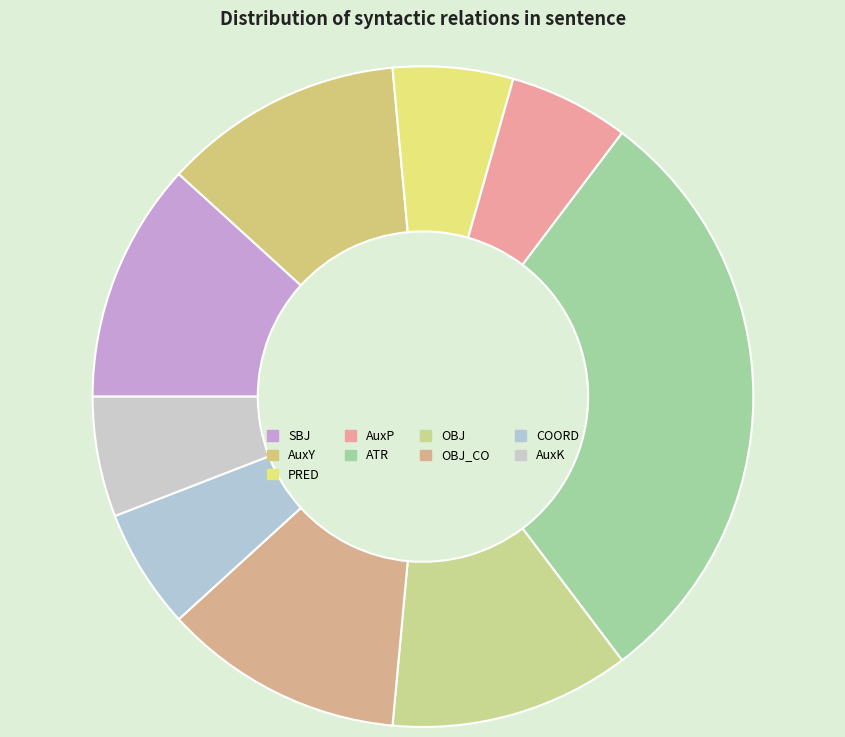

Between OBJ_CO and AuxK, which is larger?

OBJ_CO